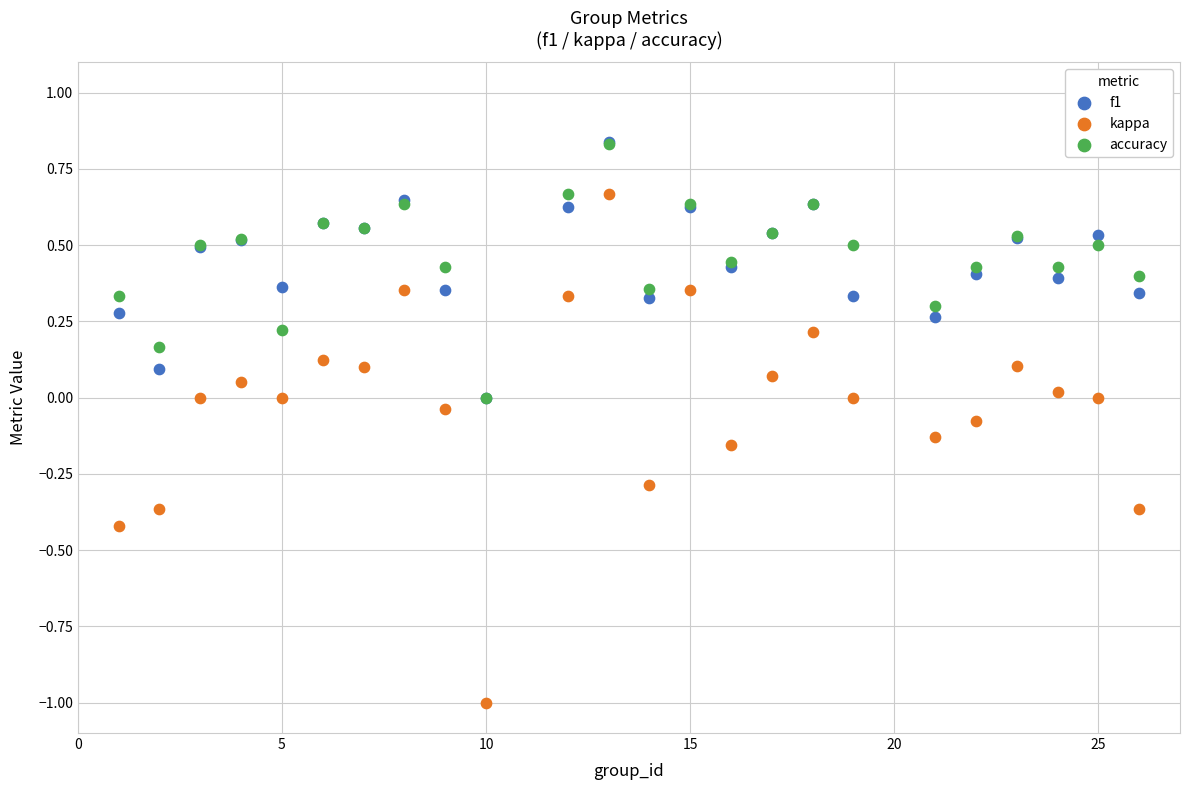

Which series has the largest Y range (max minus min)?

kappa